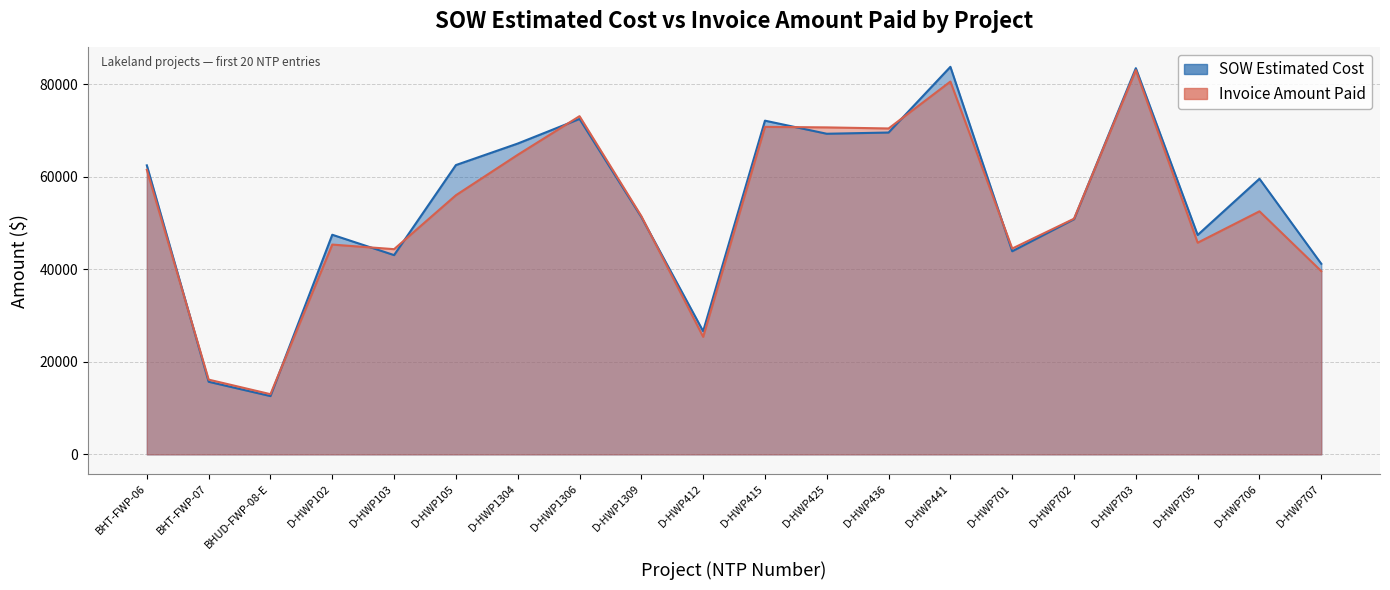

Reading left to right, extract all data points from this chart.

SOW Estimated Cost: BHT-FWP-06=62460.4	BHT-FWP-07=15690.1	BHUD-FWP-08-E=12601.5	D-HWP102=47461.5	D-HWP103=43064.0	D-HWP105=62522.5	D-HWP1304=67171.5	D-HWP1306=72492.0	D-HWP1309=51295.0	D-HWP412=26617.0	D-HWP415=72118.0	D-HWP425=69288.0	D-HWP436=69555.0	D-HWP441=83754.0	D-HWP701=43895.5	D-HWP702=50824.5	D-HWP703=83462.0	D-HWP705=47414.0	D-HWP706=59562.5	D-HWP707=41187.0
Invoice Amount Paid: BHT-FWP-06=61491.1	BHT-FWP-07=16153.8	BHUD-FWP-08-E=13008.1	D-HWP102=45340.0	D-HWP103=44346.0	D-HWP105=56001.0	D-HWP1304=64739.0	D-HWP1306=73087.5	D-HWP1309=51485.5	D-HWP412=25405.0	D-HWP415=70778.0	D-HWP425=70664.0	D-HWP436=70432.0	D-HWP441=80572.5	D-HWP701=44479.5	D-HWP702=50928.5	D-HWP703=83033.0	D-HWP705=45744.0	D-HWP706=52525.5	D-HWP707=39597.5